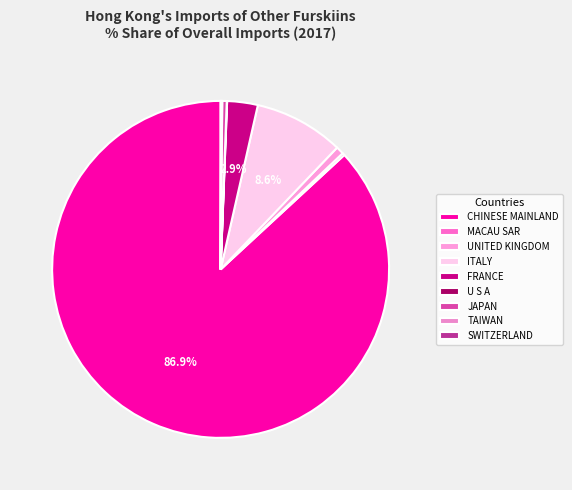

Does any single category account for the majority?

Yes